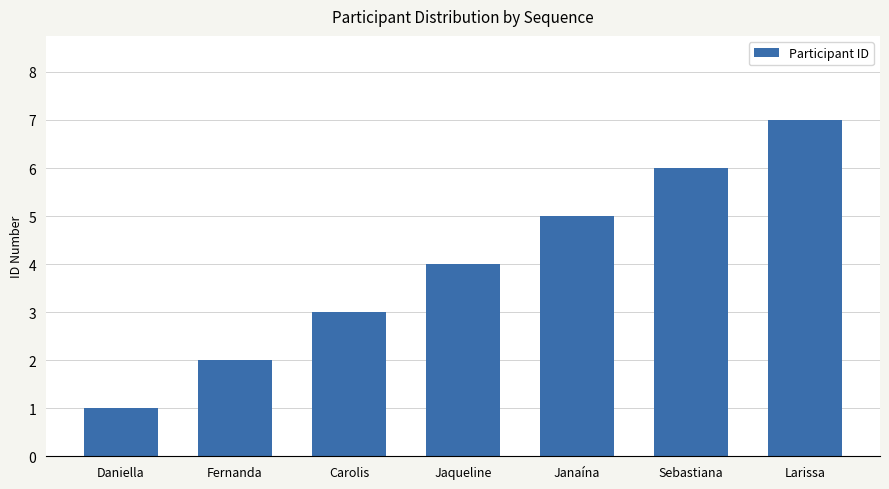

List the labels in order of value, smallest first.

Daniella, Fernanda, Carolis, Jaqueline, Janaína, Sebastiana, Larissa